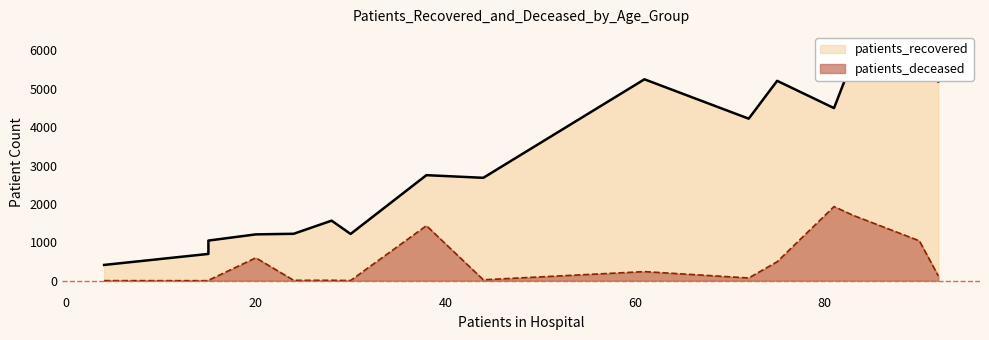

What is the difference between the maximum and second lowest values in the patients_deceased series?

1930